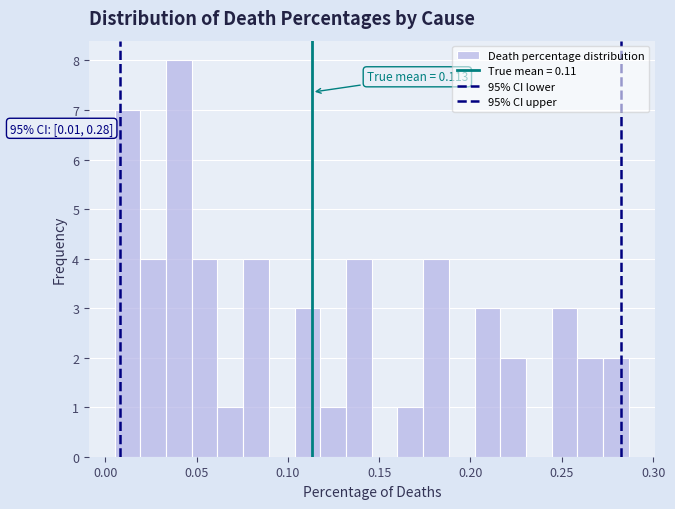

Read against the x-axis, roughly where is the centre of the tallest bar?

0.040